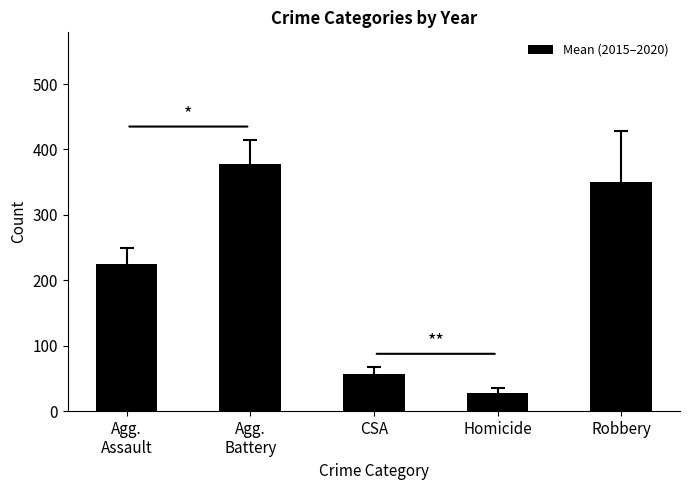

What is the value of the 5th bar from the left?

350.3